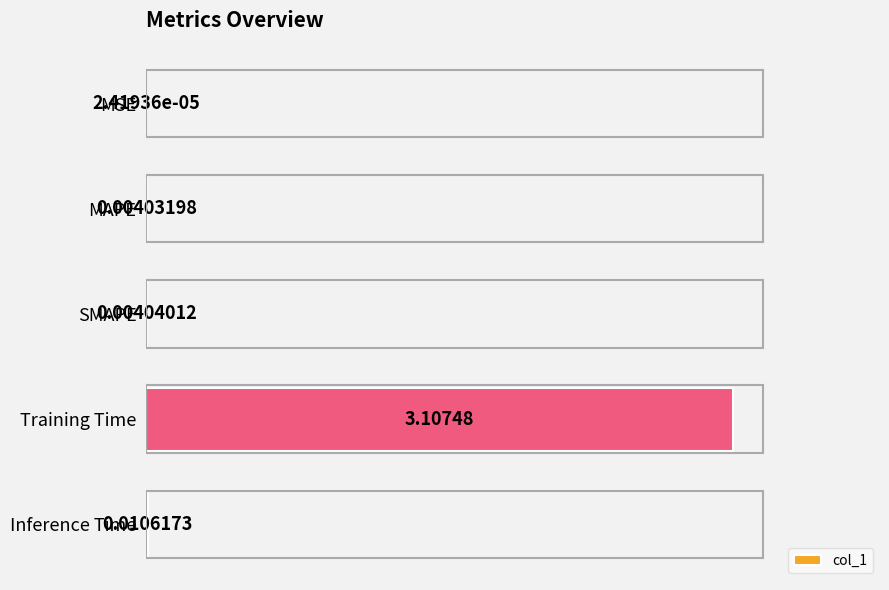

Which has a higher value, Inference Time or MAPE?

Inference Time